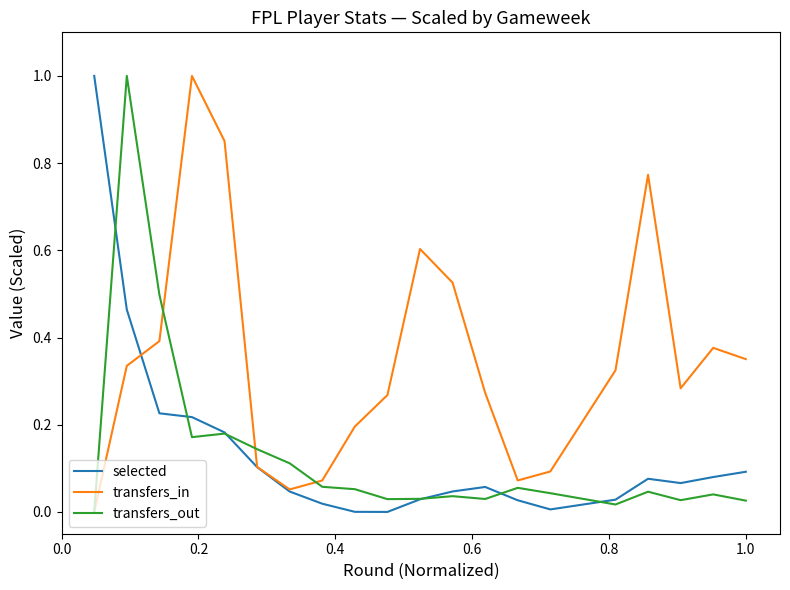

What is the highest value of the transfers_in series?

1.0